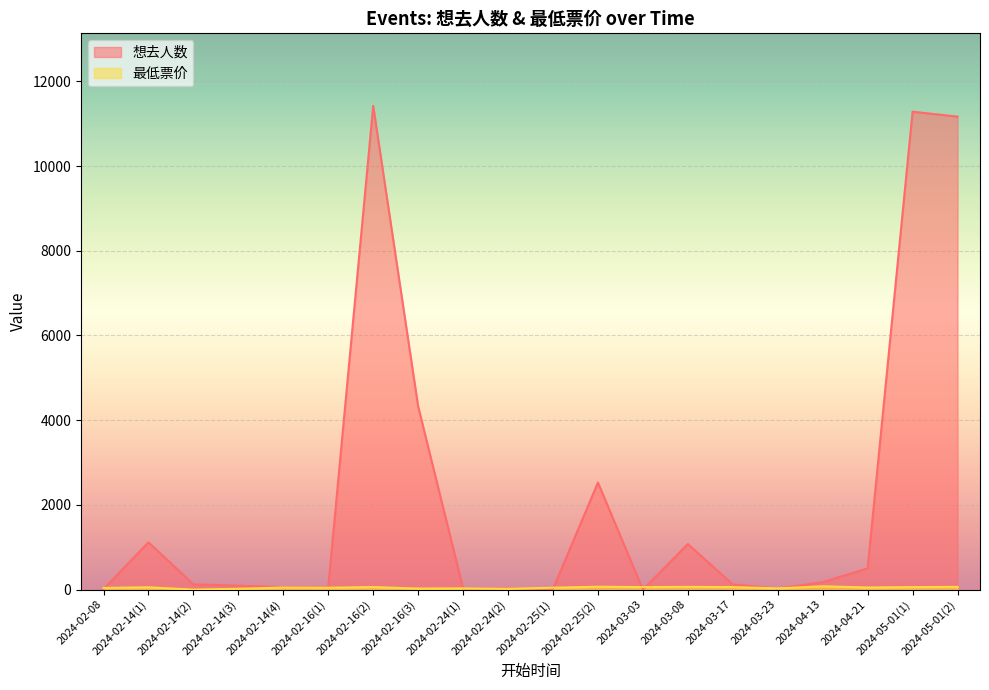

Rank the series by their average value, from lowest to highest.

最低票价, 想去人数